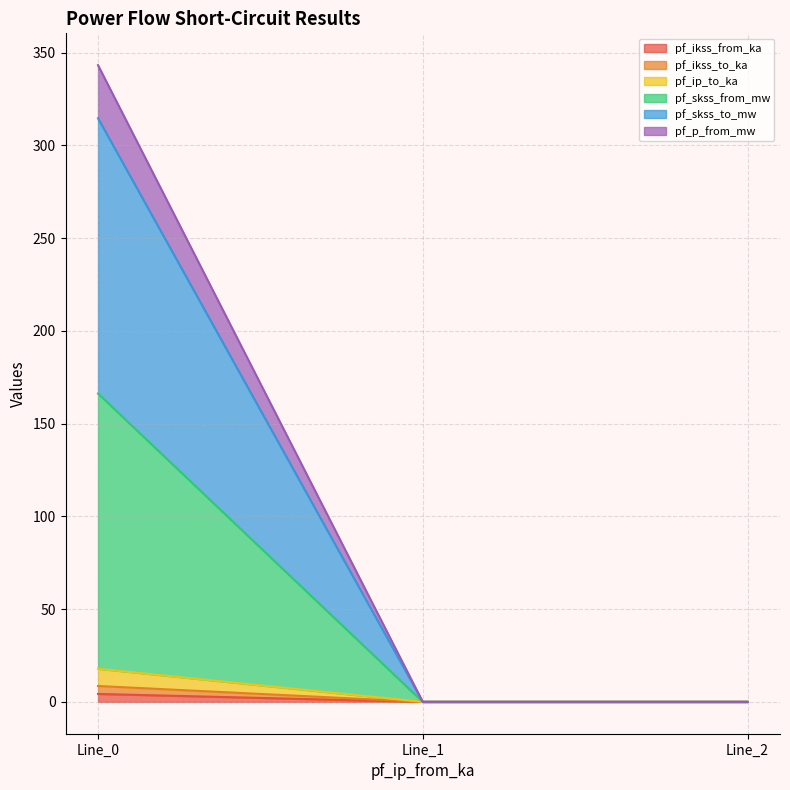

Does the chart display data point markers on the line(s)?

No